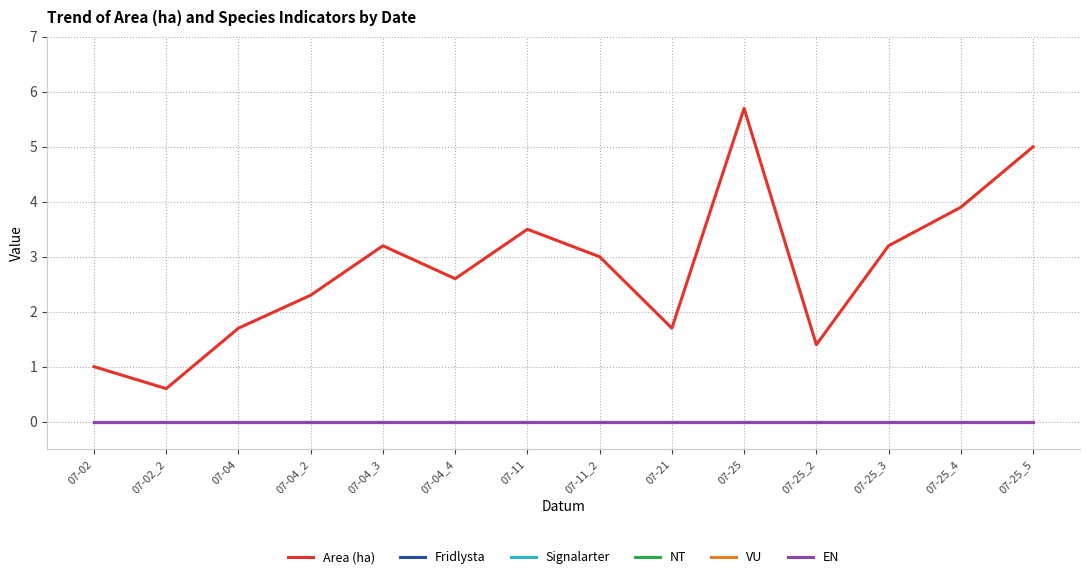

Between 07-04_4 and 07-25_5, which is larger?

07-25_5